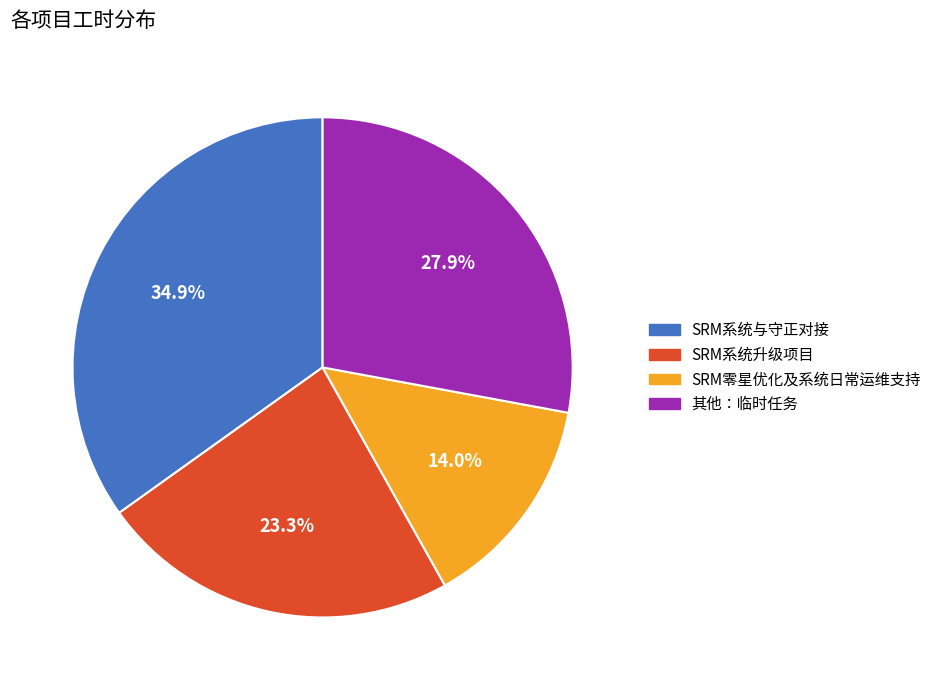

Count the number of slices in the pie.

4